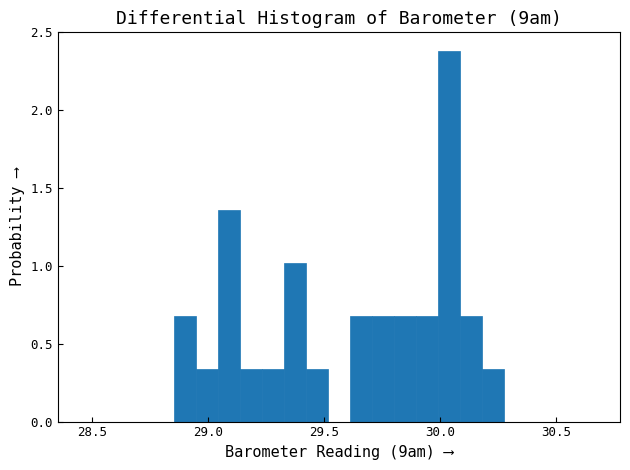

Read against the x-axis, roughly where is the centre of the tallest bar?

30.05